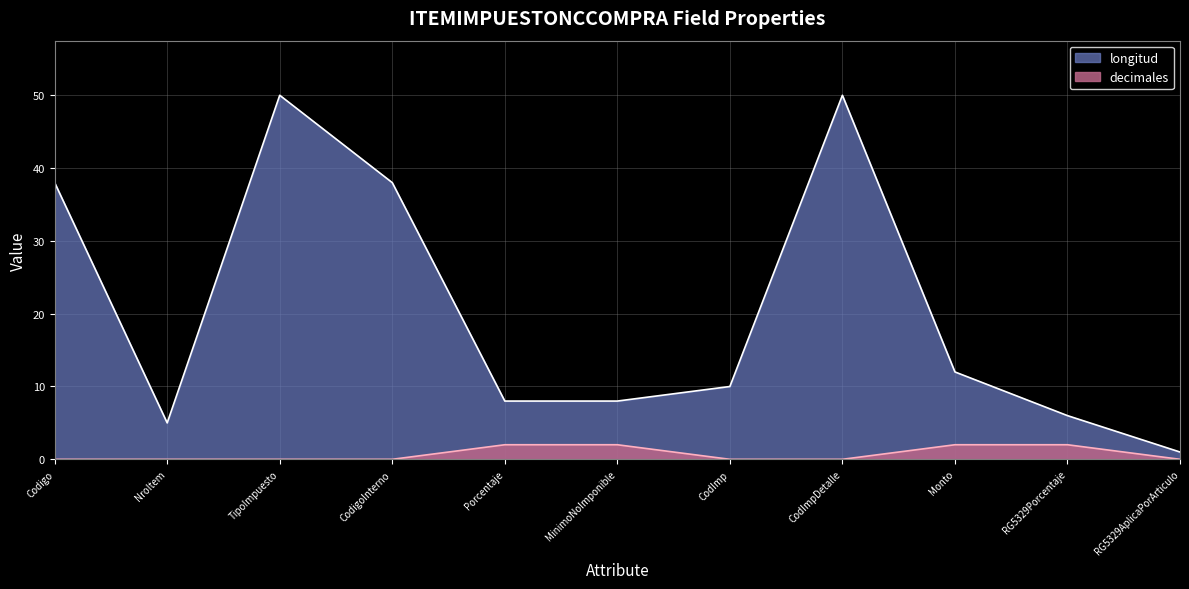

At which category is the sum across all series the highest?

TipoImpuesto